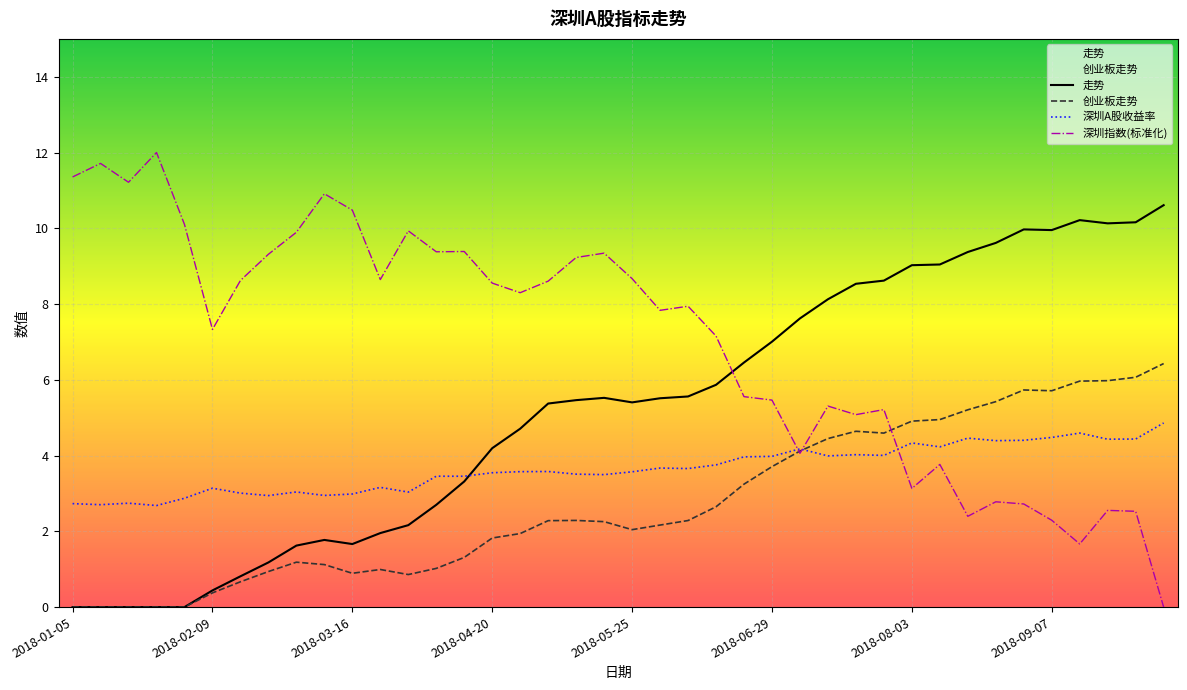

What is the total value across all series at 36?

22.4